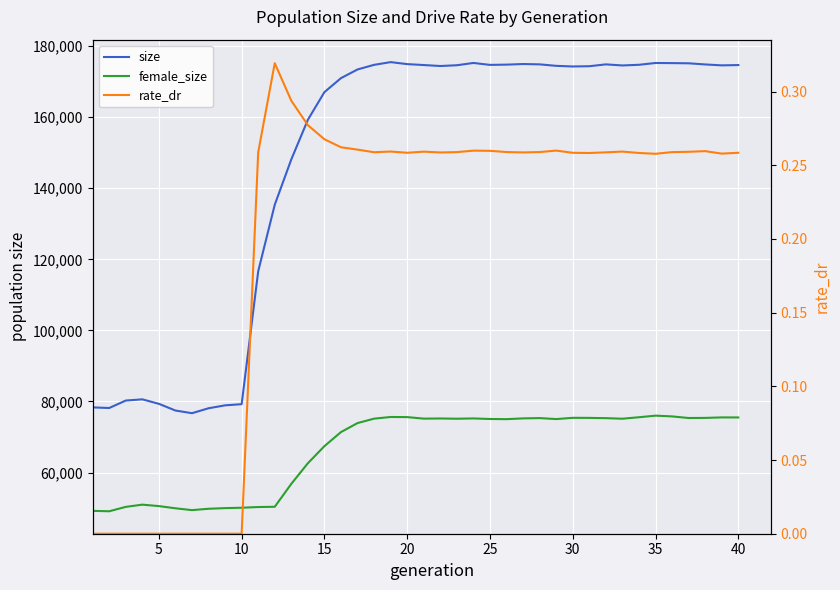

What is the value of the size point at the 39th from the left?

174565.0